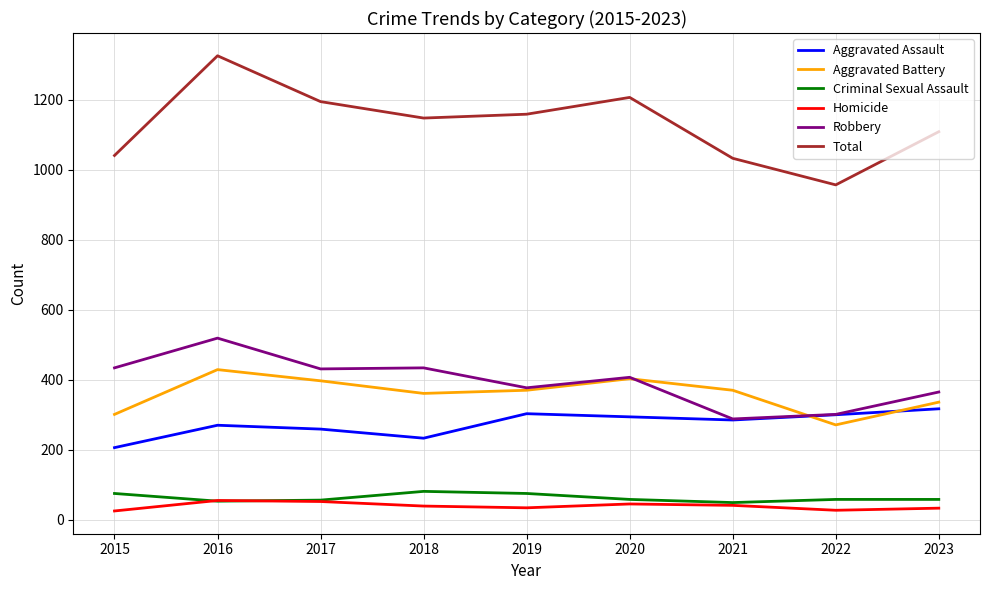

True or false: Robbery has a value of 600 at 2015.

False